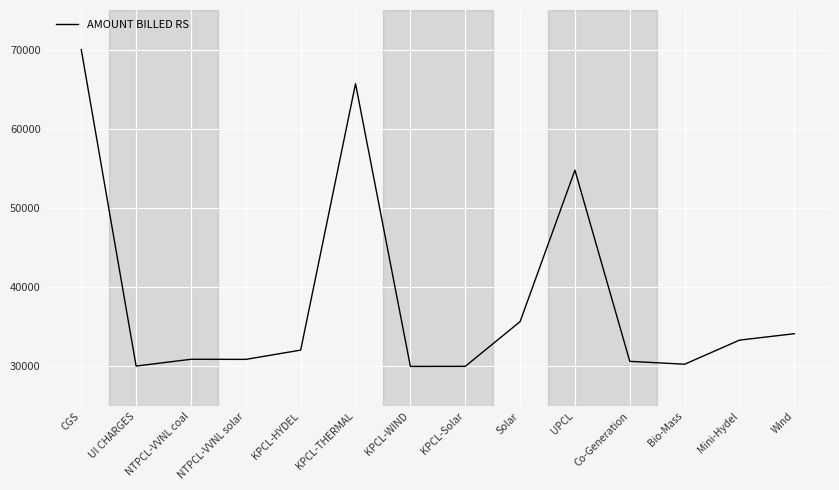

What position from the right is CGS?

14